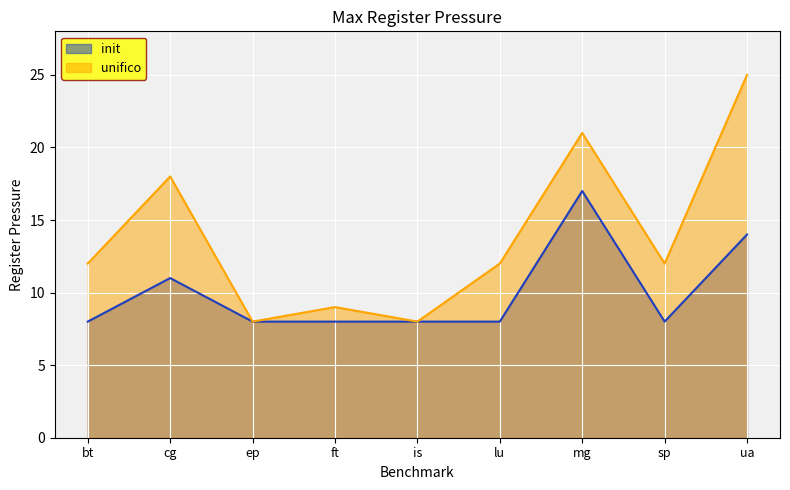

What is the difference between the maximum and minimum values in the init series?

9